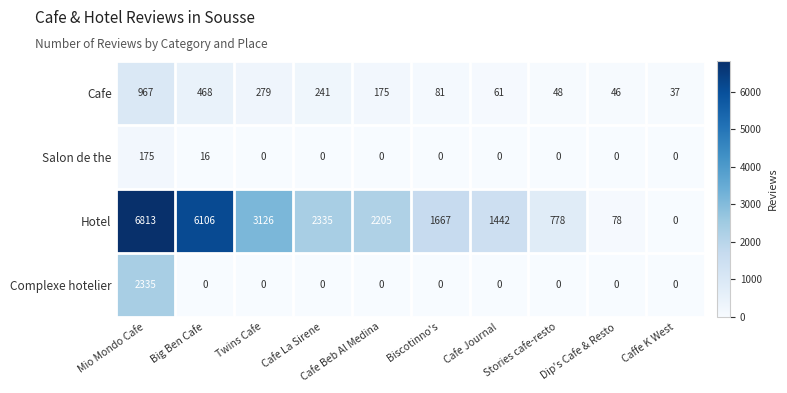

What is the sum of all Cafe values?

2403